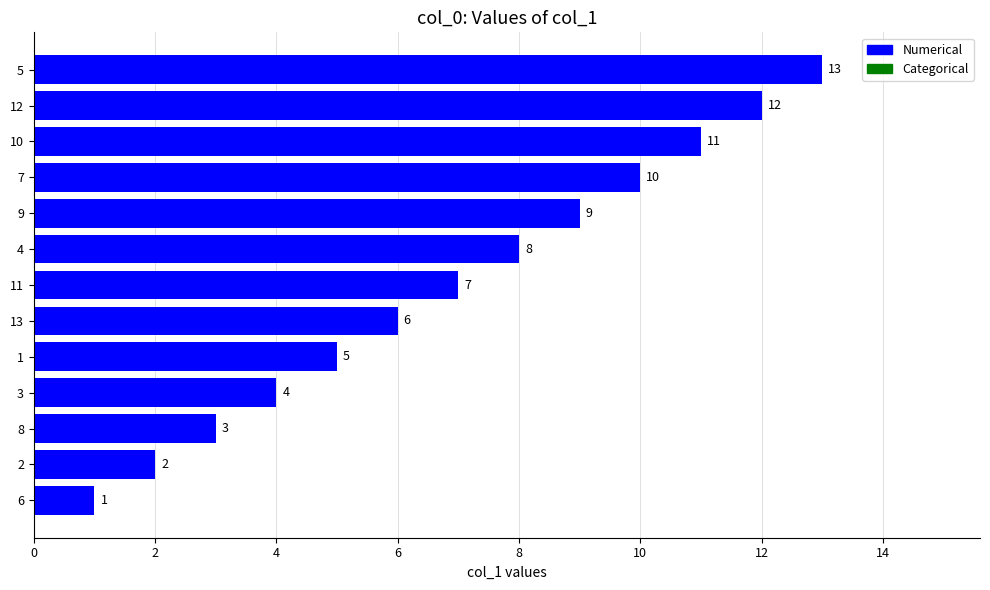

List the labels in order of value, smallest first.

6, 2, 8, 3, 1, 13, 11, 4, 9, 7, 10, 12, 5